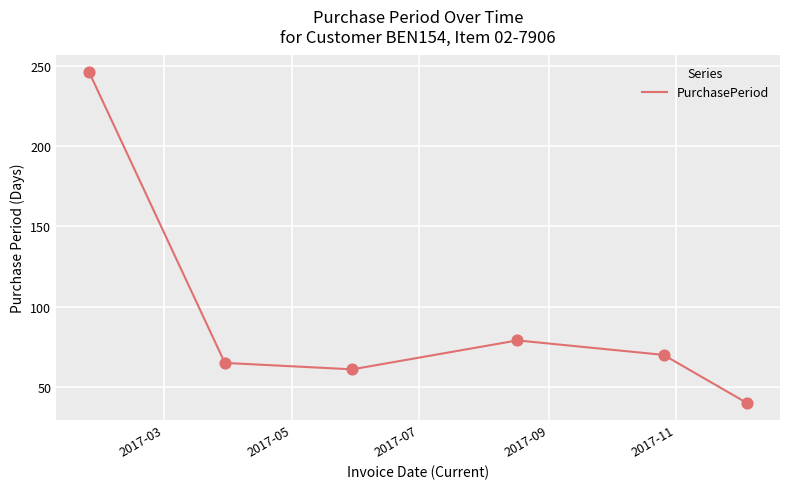

What is the difference between the maximum and minimum values?

206